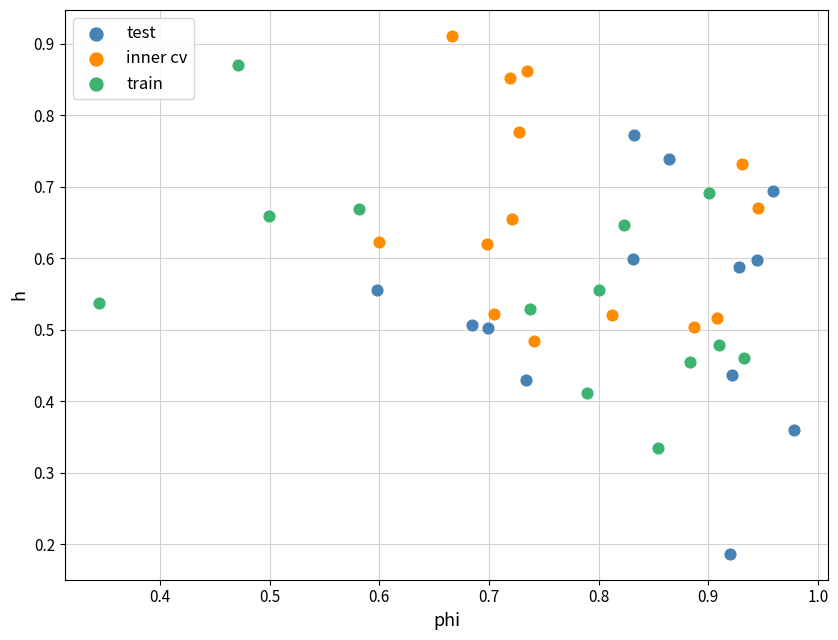

Which series reaches the maximum Y coordinate?

inner cv